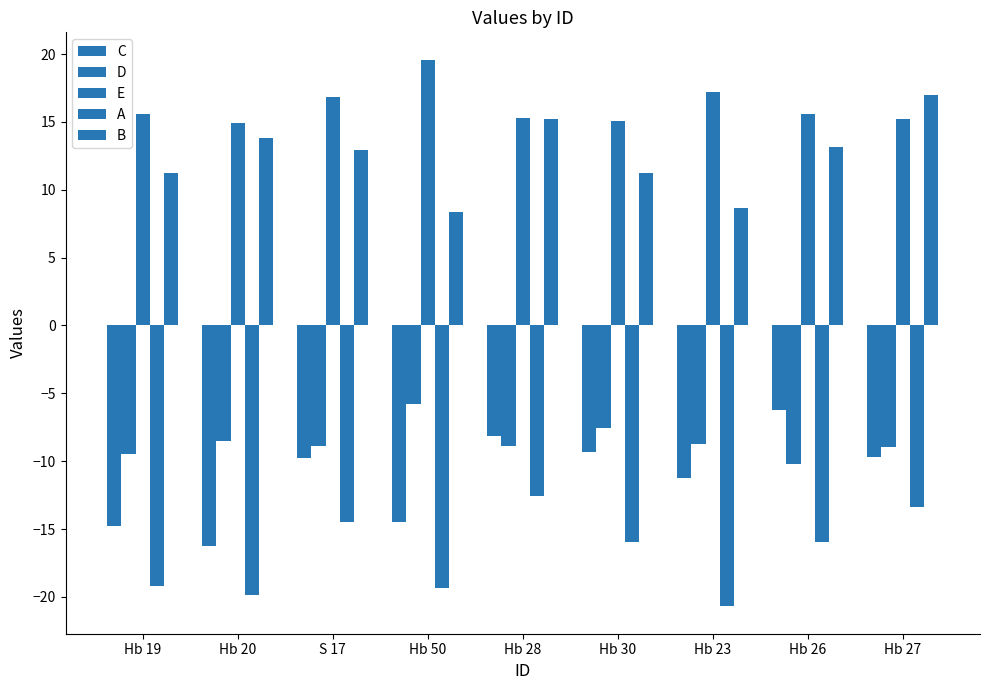

How many data points in D are above -8?

2